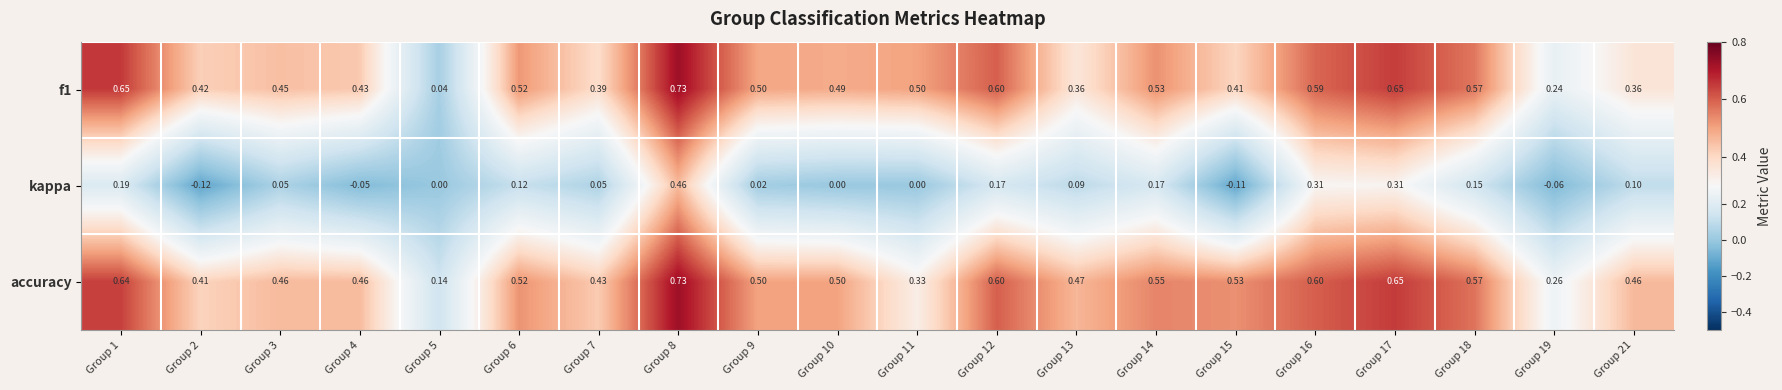

Which series has the largest total across all categories?

accuracy